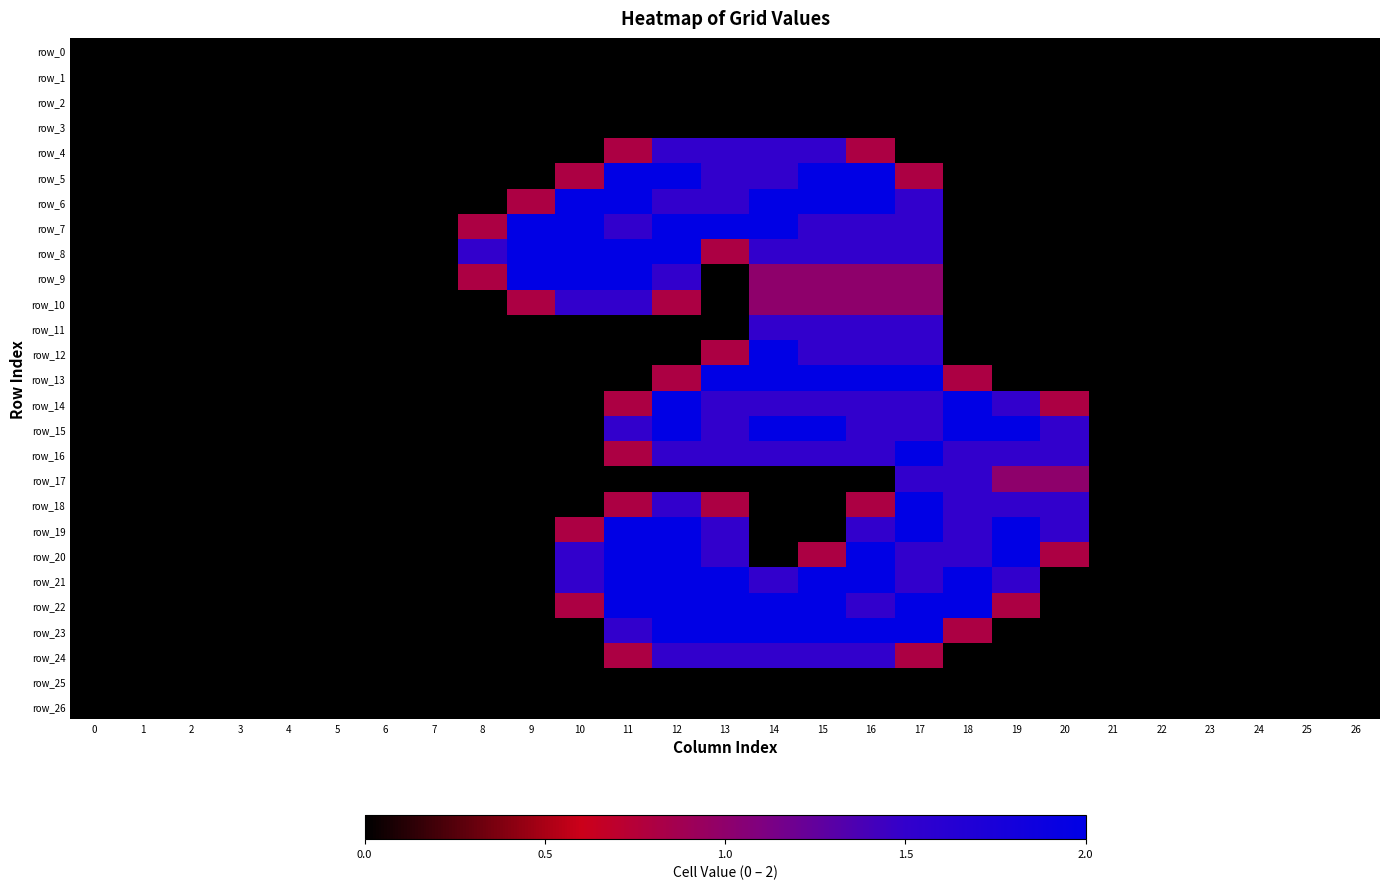

Rank the series at 18 from lowest to highest value.

row_0, row_1, row_2, row_3, row_4, row_5, row_6, row_7, row_8, row_9, row_10, row_11, row_12, row_24, row_25, row_26, row_13, row_23, row_16, row_17, row_18, row_19, row_20, row_14, row_15, row_21, row_22